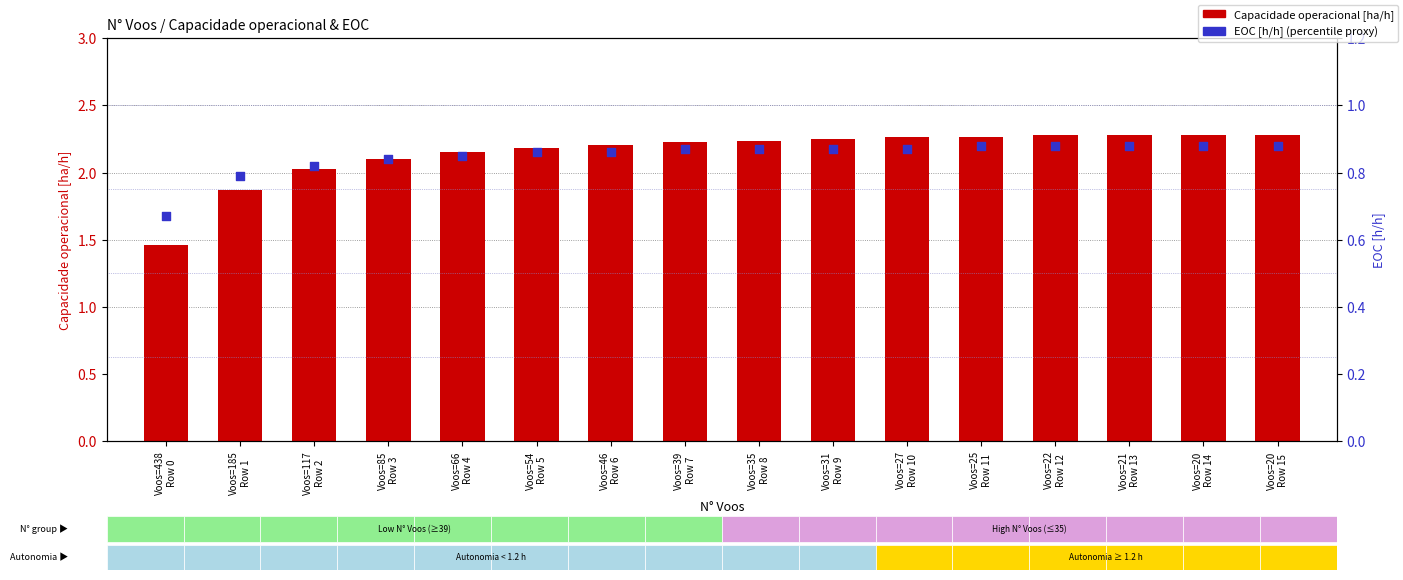

Which series has the widest spread of Y values?

Capacidade operacional [ha/h]